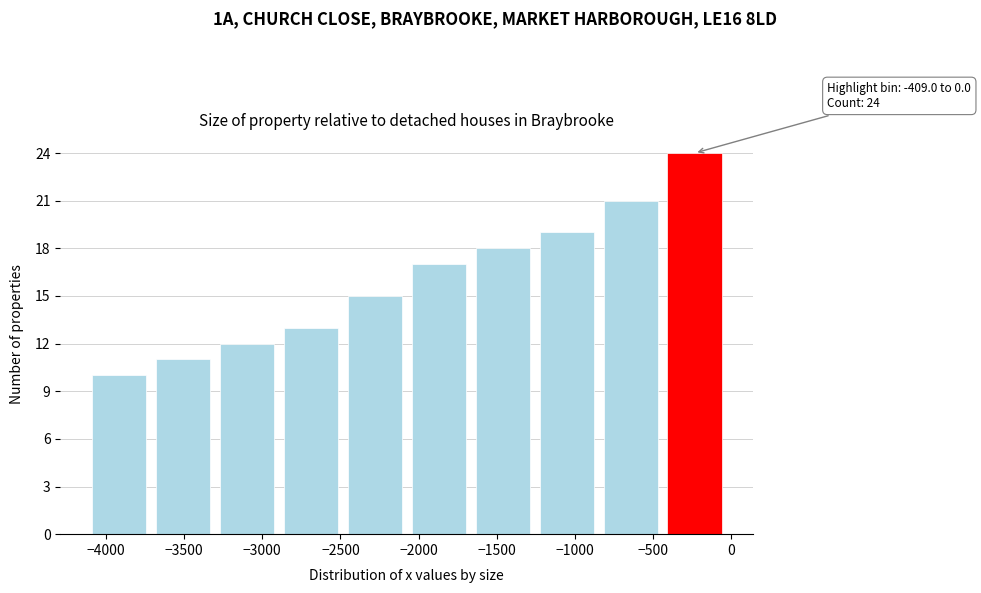

Over which range of the x-axis is the bar tallest?

-400 to 0